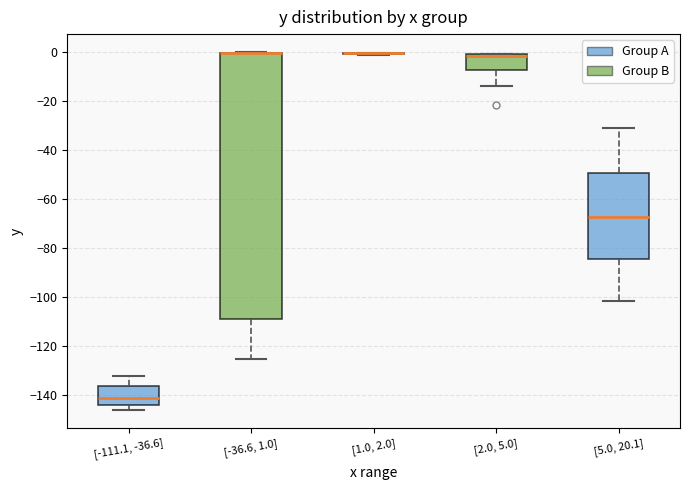

Where does the lower whisker of the box for [2.0, 5.0] end on the y-axis? The values are not printed on the chart, so give them approximately, as read against the axis.

-14